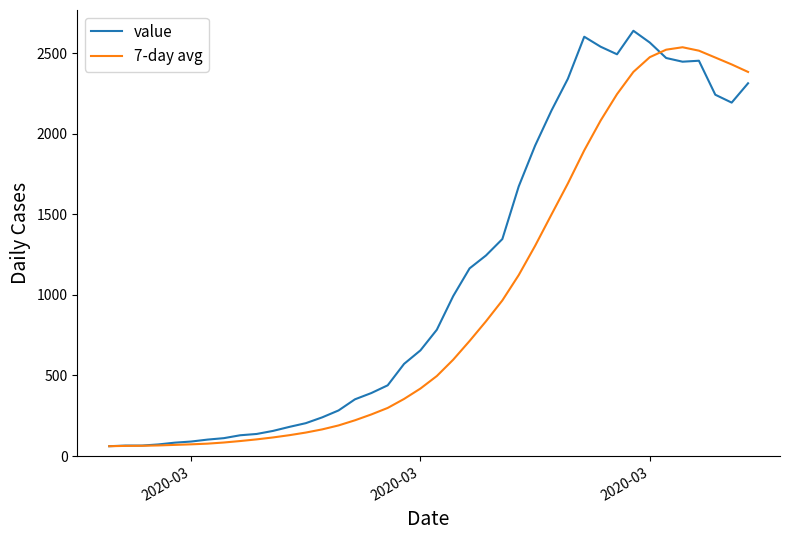

List the series in order of their overall mean, highest first.

value, 7-day avg